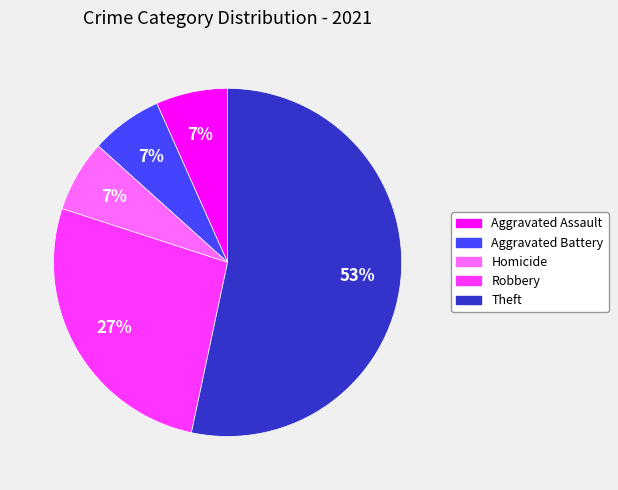

Does any single category account for the majority?

Yes